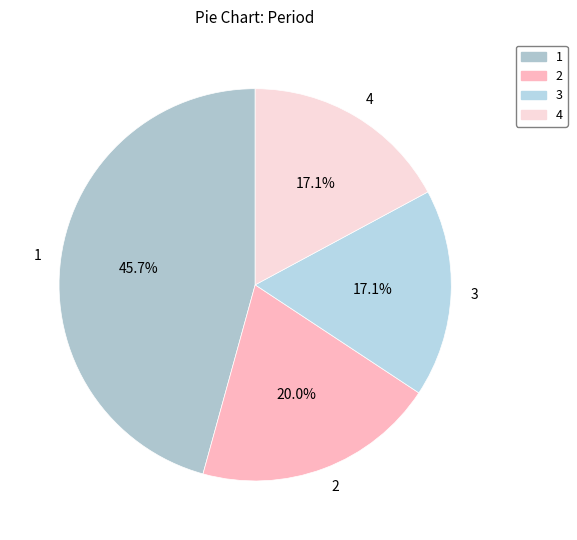

How many segments does this pie chart have?

4